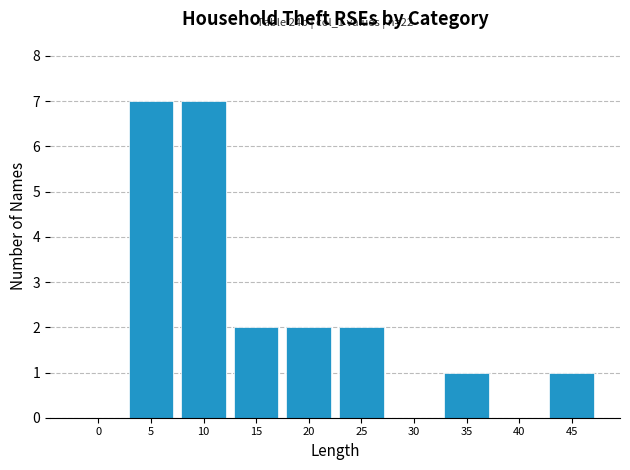

Reading left to right, list all the values displayed in this chart.

0=0	5=7	10=7	15=2	20=2	25=2	30=0	35=1	40=0	45=1